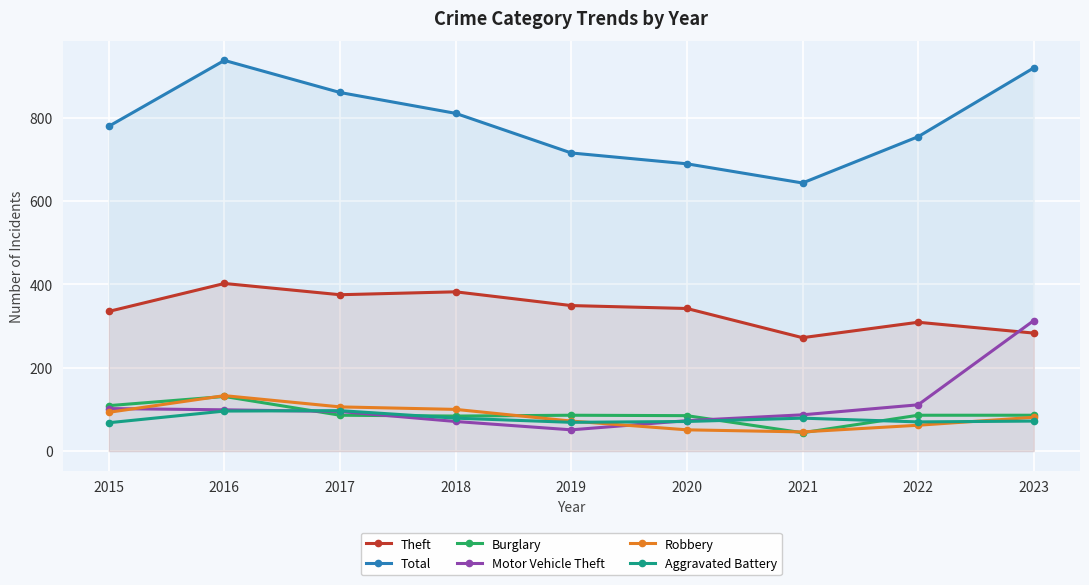

How many data points in Burglary are less than 86?

3